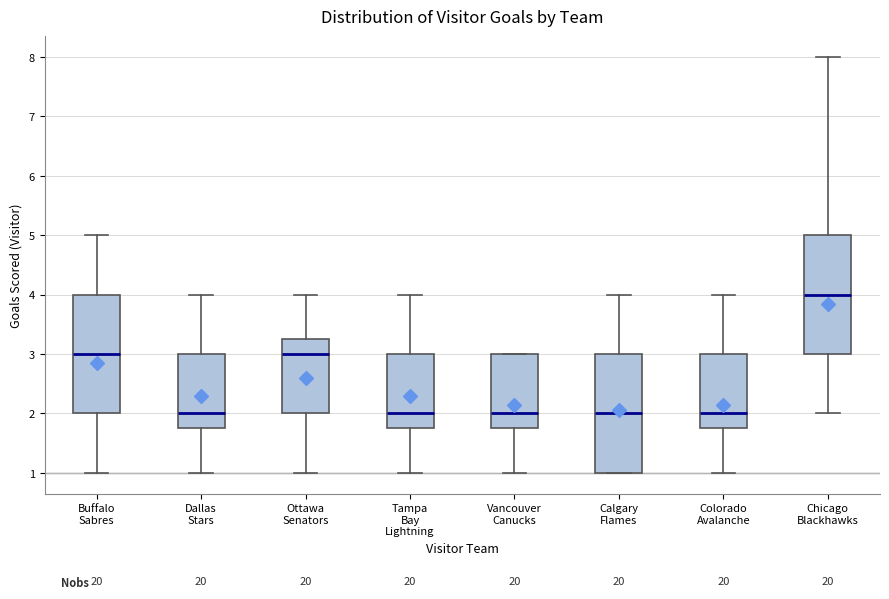

Reading left to right, read every box against the y-axis: the position of its median line, the range the box covers, and the ends of its whiskers. The values are not printed on the chart, so give them approximately, as read against the axis.

Buffalo Sabres: median 3.0, box 2.0 to 4.0, whiskers 1.0 to 5.0
Dallas Stars: median 2.0, box 1.8 to 3.0, whiskers 1.0 to 4.0
Ottawa Senators: median 3.0, box 2.0 to 3.3, whiskers 1.0 to 4.0
Tampa Bay Lightning: median 2.0, box 1.8 to 3.0, whiskers 1.0 to 4.0
Vancouver Canucks: median 2.0, box 1.8 to 3.0, whiskers 1.0 to 3.0
Calgary Flames: median 2.0, box 1.0 to 3.0, whiskers 1.0 to 4.0
Colorado Avalanche: median 2.0, box 1.8 to 3.0, whiskers 1.0 to 4.0
Chicago Blackhawks: median 4.0, box 3.0 to 5.0, whiskers 2.0 to 8.0